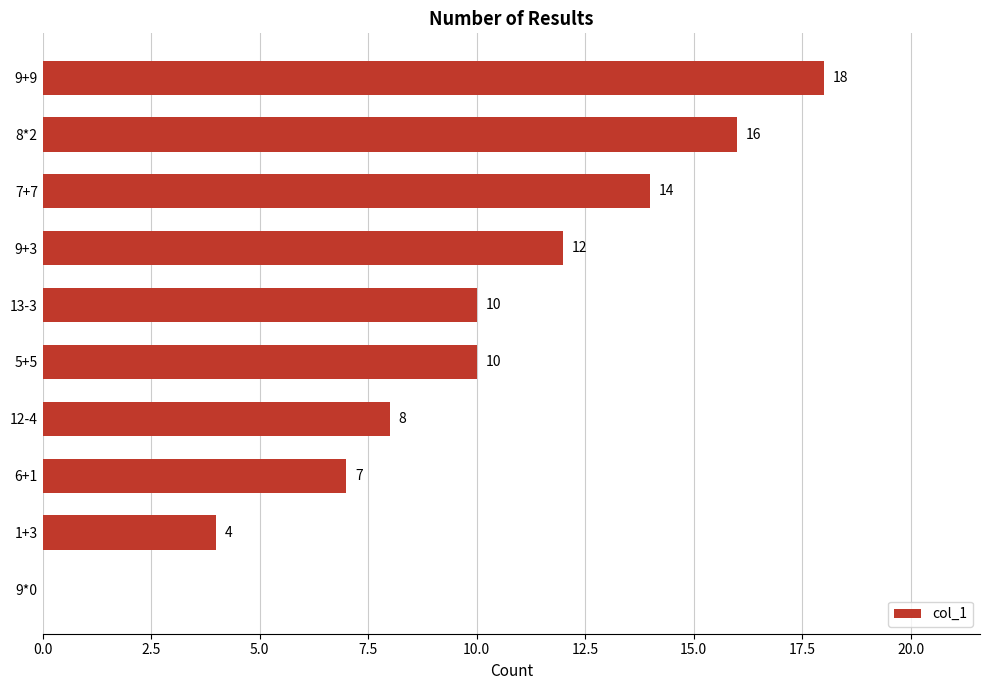

How many distinct data groups are displayed?

1